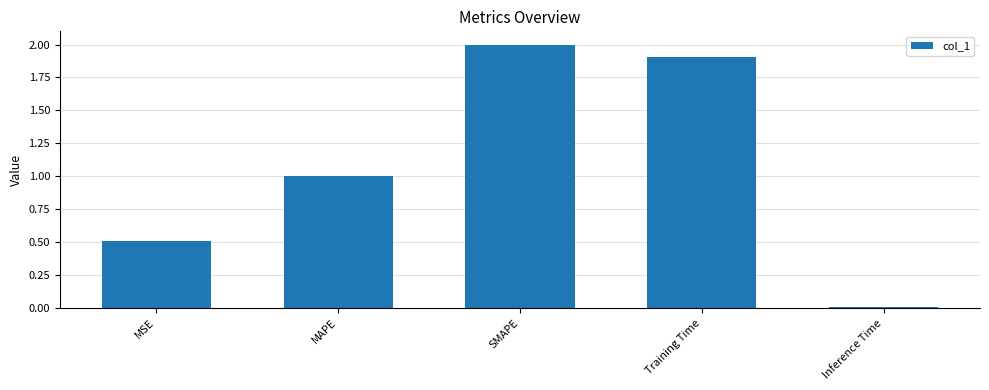

What position from the right is MSE?

5